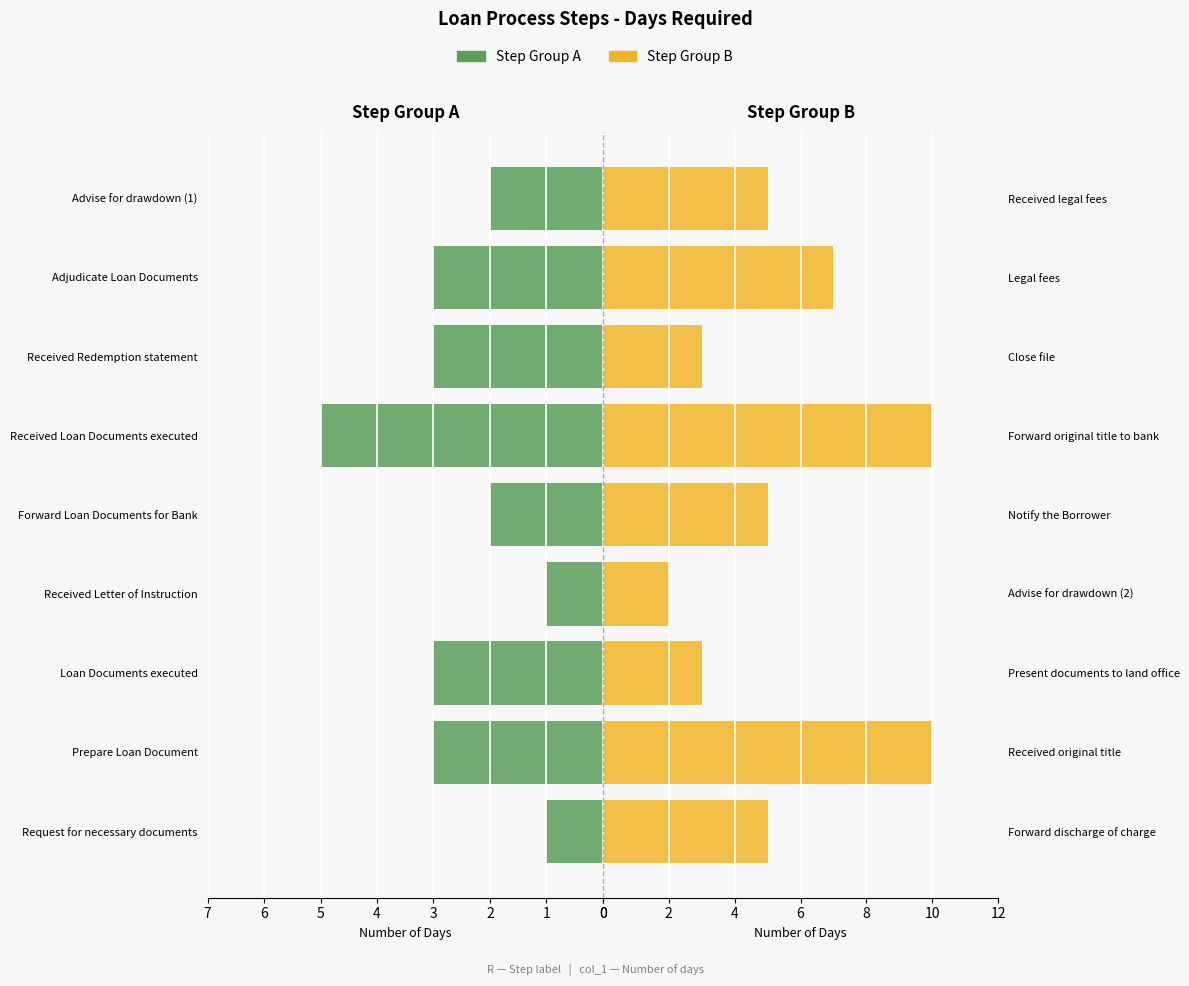

What is the average value of the Step Group B series?

6